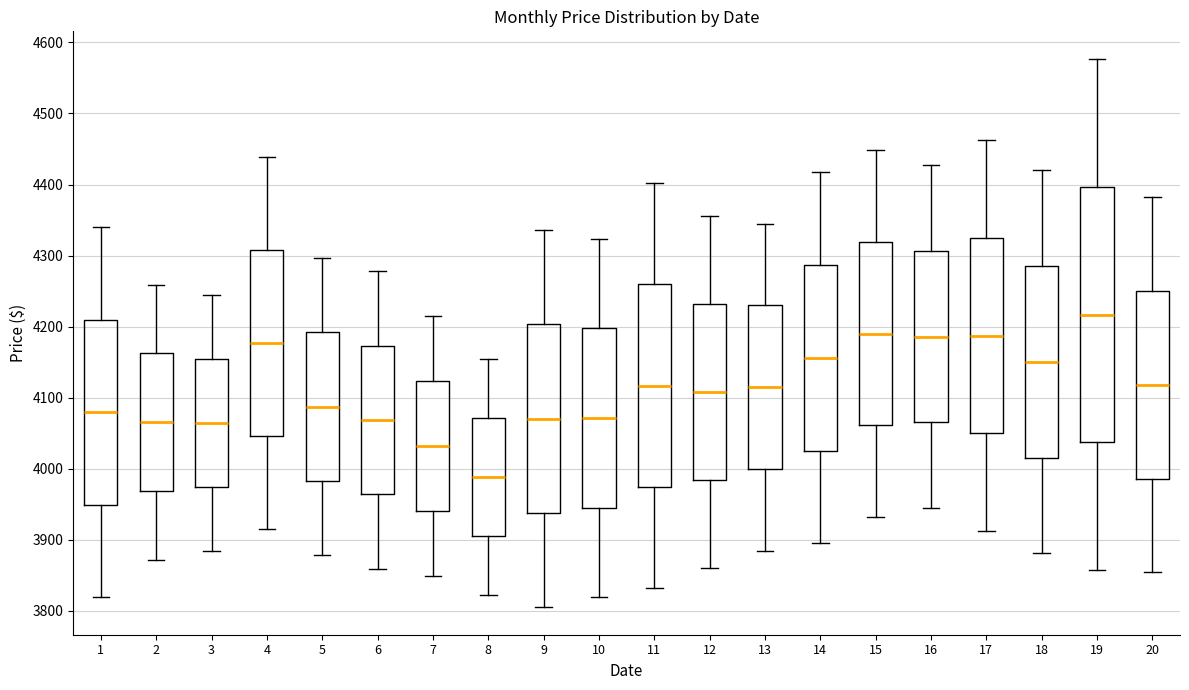

Reading left to right, read every box against the y-axis: the position of its median line, the range the box covers, and the ends of its whiskers. The values are not printed on the chart, so give them approximately, as read against the axis.

1: median 4080, box 3950 to 4210, whiskers 3820 to 4340
2: median 4070, box 3970 to 4160, whiskers 3870 to 4260
3: median 4060, box 3970 to 4150, whiskers 3880 to 4250
4: median 4180, box 4050 to 4310, whiskers 3920 to 4440
5: median 4090, box 3980 to 4190, whiskers 3880 to 4300
6: median 4070, box 3960 to 4170, whiskers 3860 to 4280
7: median 4030, box 3940 to 4120, whiskers 3850 to 4220
8: median 3990, box 3910 to 4070, whiskers 3820 to 4150
9: median 4070, box 3940 to 4200, whiskers 3810 to 4340
10: median 4070, box 3950 to 4200, whiskers 3820 to 4320
11: median 4120, box 3970 to 4260, whiskers 3830 to 4400
12: median 4110, box 3980 to 4230, whiskers 3860 to 4360
13: median 4110, box 4000 to 4230, whiskers 3880 to 4350
14: median 4160, box 4030 to 4290, whiskers 3900 to 4420
15: median 4190, box 4060 to 4320, whiskers 3930 to 4450
16: median 4190, box 4070 to 4310, whiskers 3950 to 4430
17: median 4190, box 4050 to 4330, whiskers 3910 to 4460
18: median 4150, box 4020 to 4290, whiskers 3880 to 4420
19: median 4220, box 4040 to 4400, whiskers 3860 to 4580
20: median 4120, box 3990 to 4250, whiskers 3850 to 4380